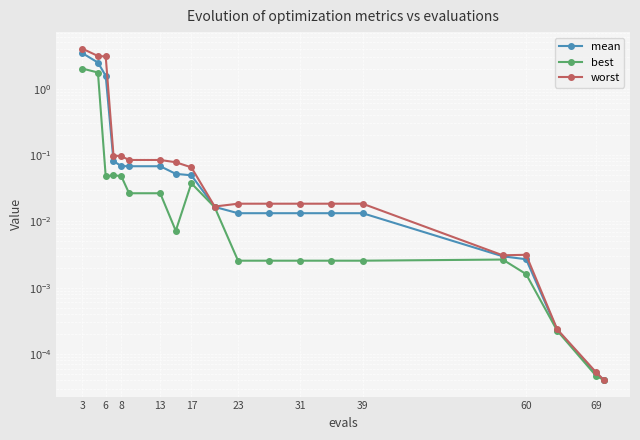

How many interior local peaks does the best series have?

3